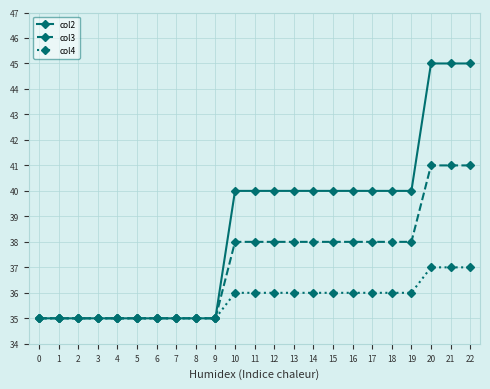

How many data points in col3 are less than 38?

10